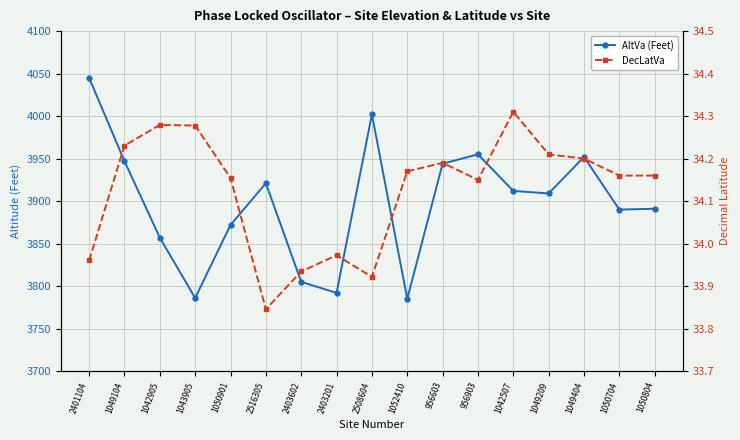

True or false: DecLatVa and AltVa (Feet) cross at least once.

False